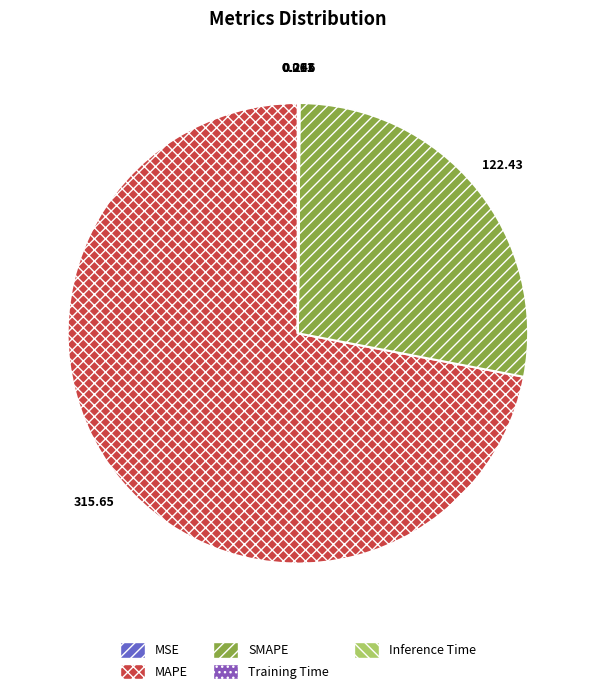

Which category has the biggest portion of the pie?

MAPE